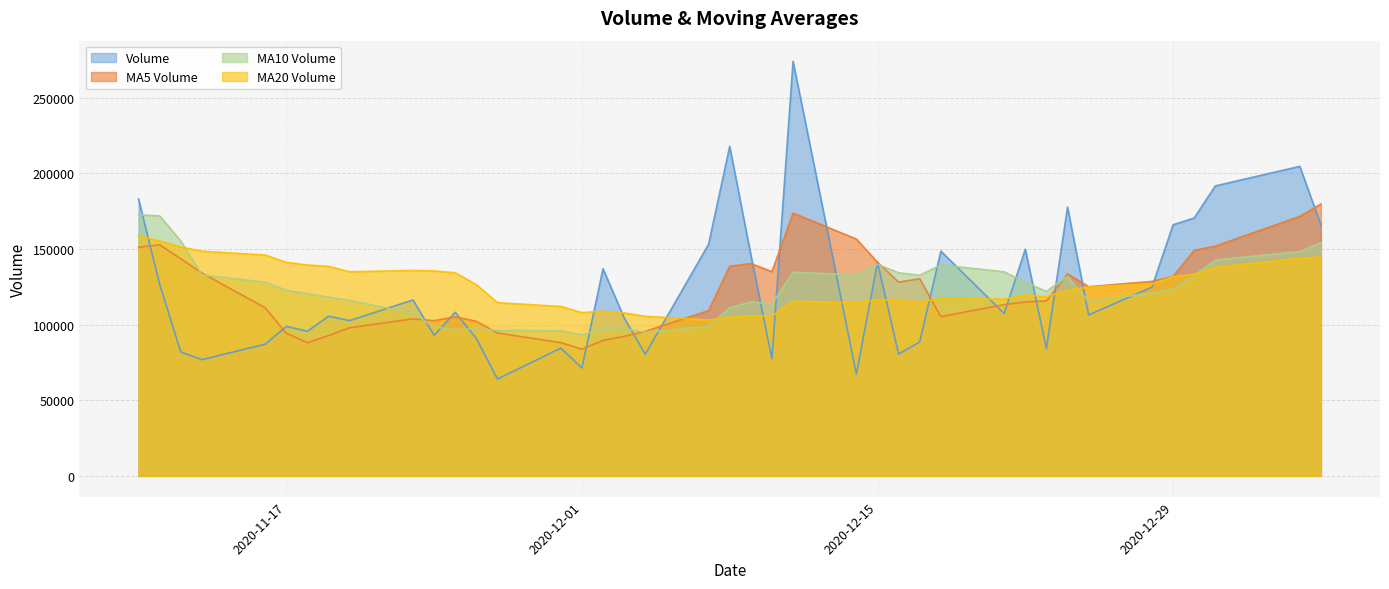

The v_ma10 series shows 33846.3 at 2020-11-26. True or false?

False